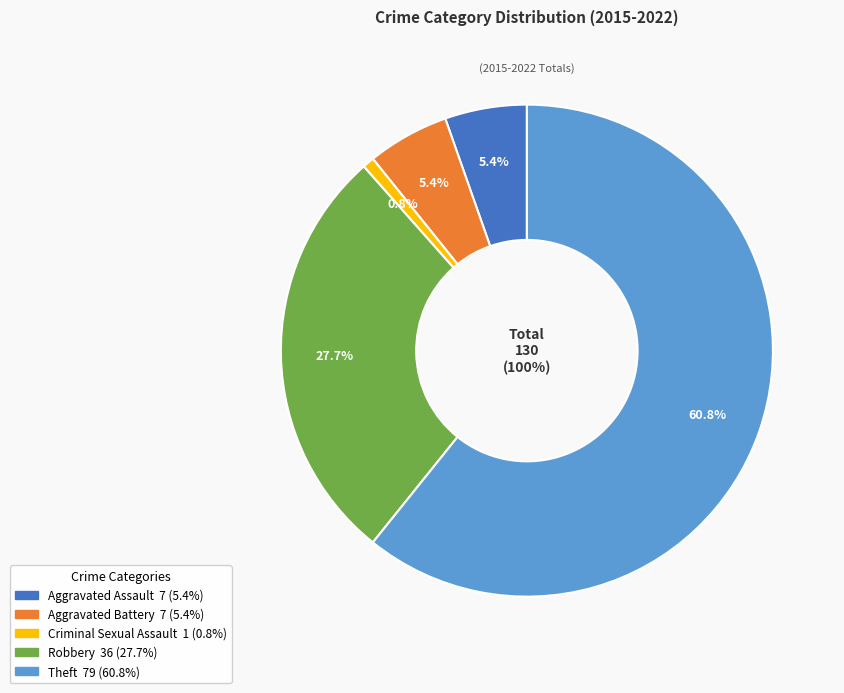

Rank the categories by value from highest to lowest.

Theft, Robbery, Aggravated Assault, Aggravated Battery, Criminal Sexual Assault